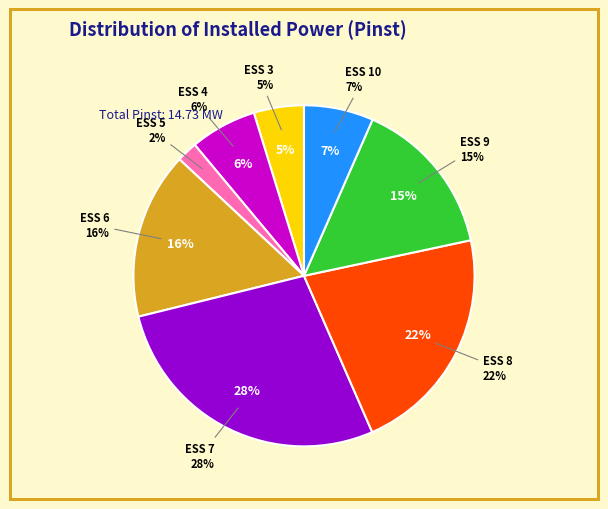

What portion of the pie excludes ESS 9?

84.9%